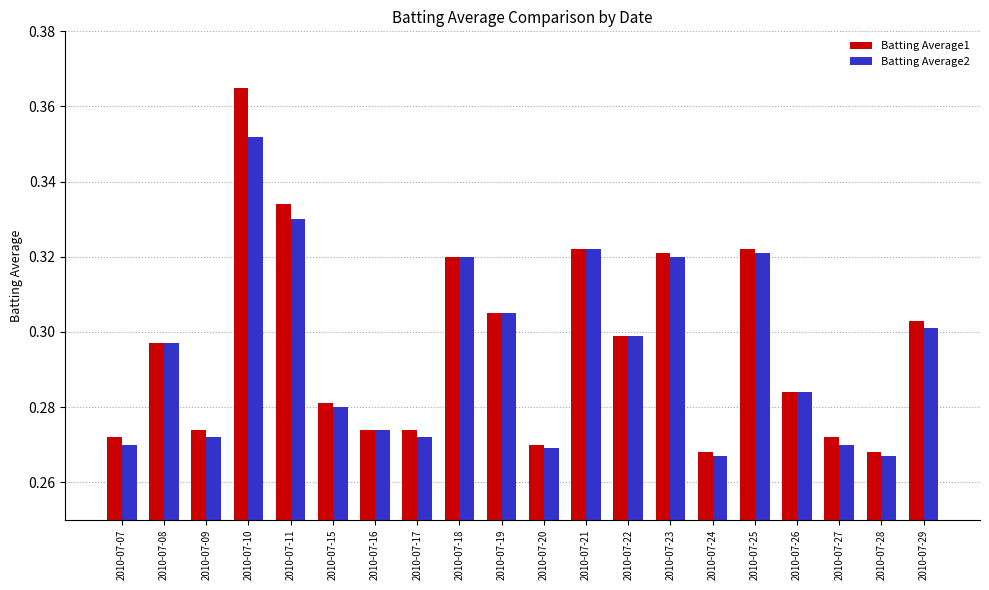

Rank the series by their maximum value, from lowest to highest.

Batting Average2, Batting Average1